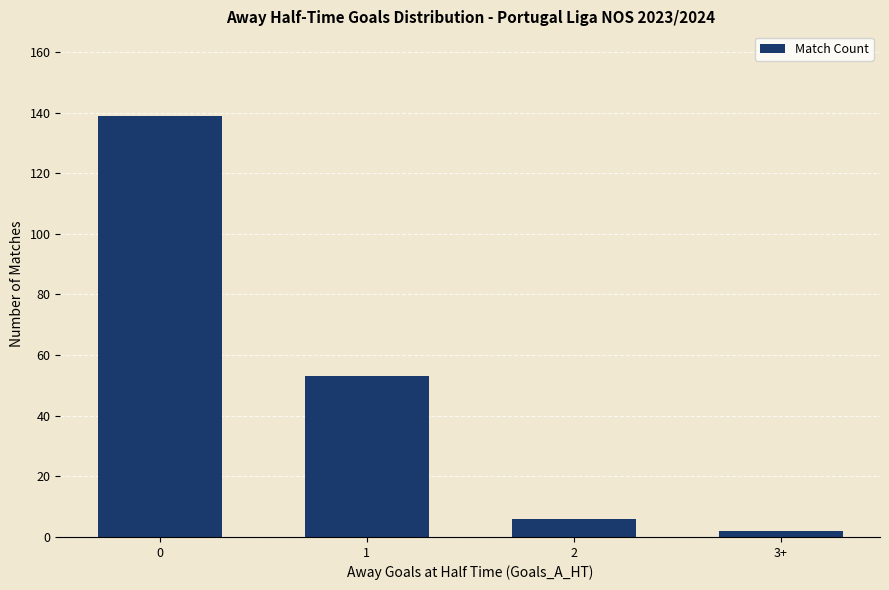

List the labels in order of value, largest first.

0, 1, 2, 3+